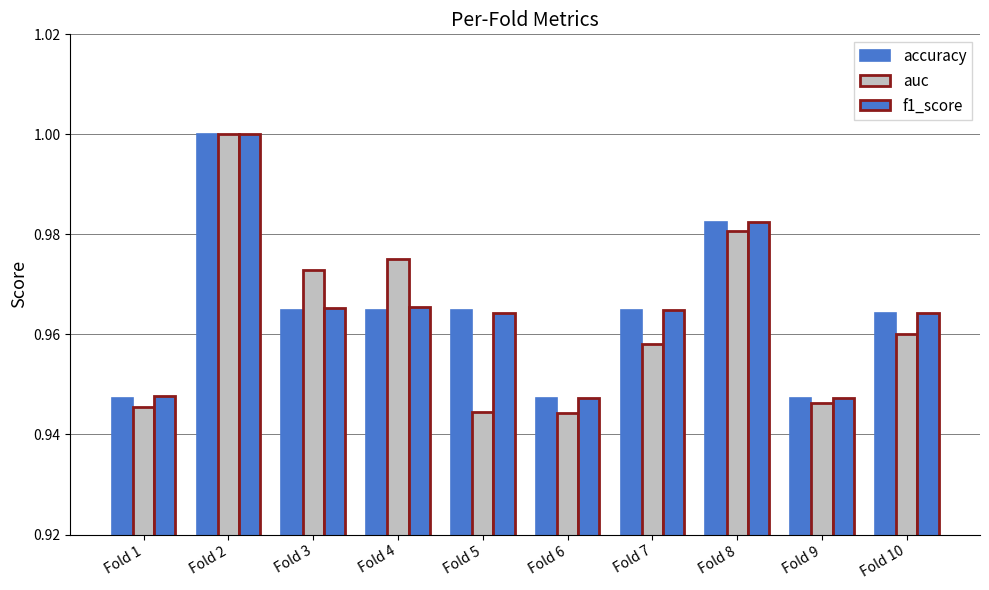

Rank the series by their maximum value, from lowest to highest.

accuracy, auc, f1_score